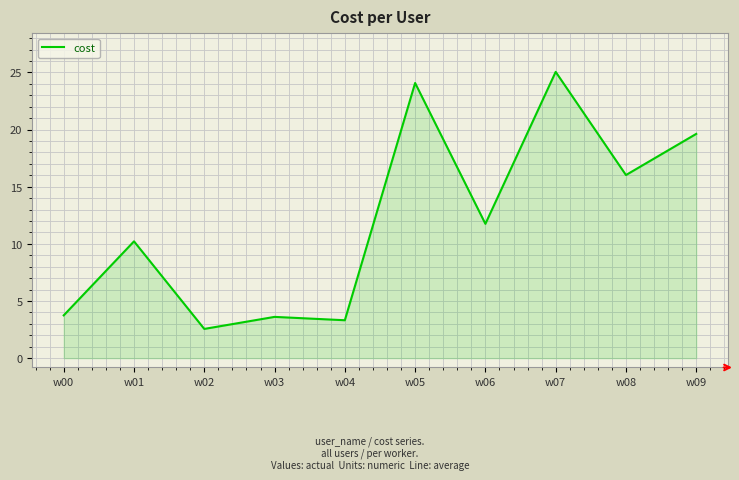

Is it true that the value at w05 is 42.2?

False